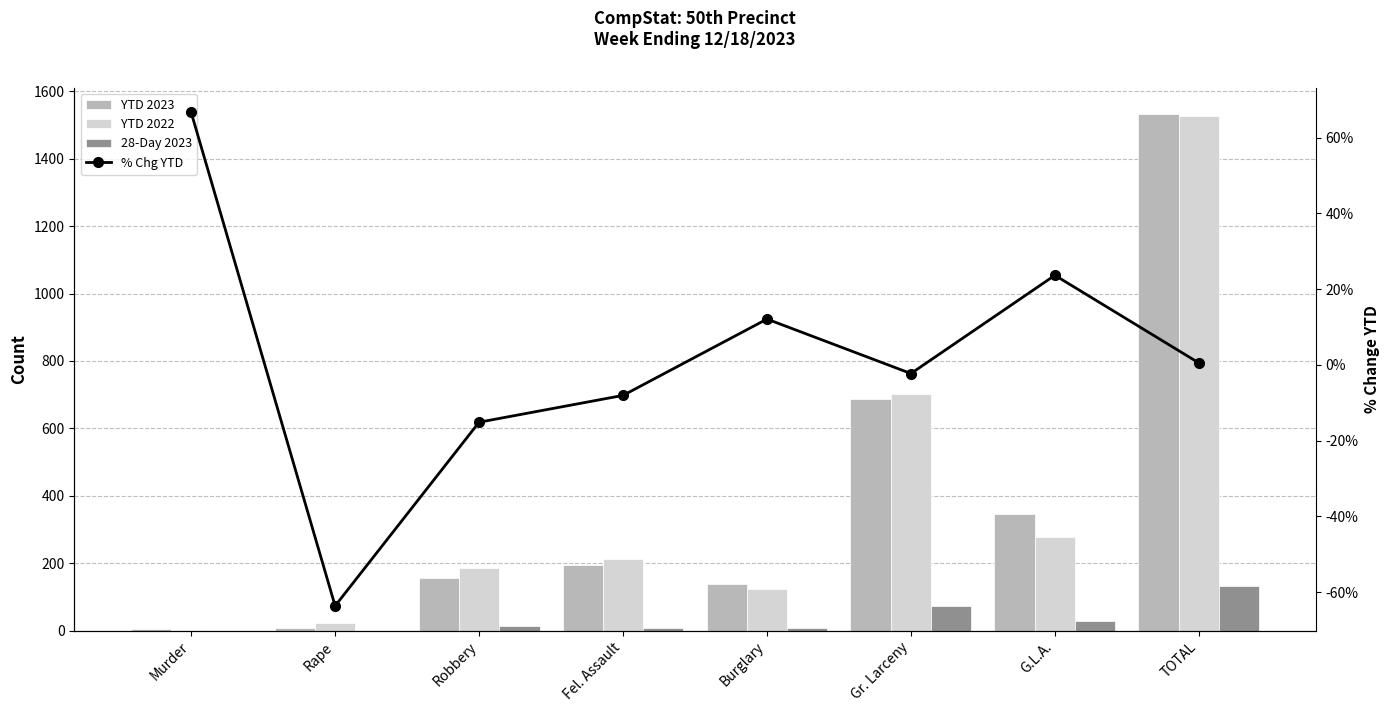

Does the chart contain stacked bars?

No